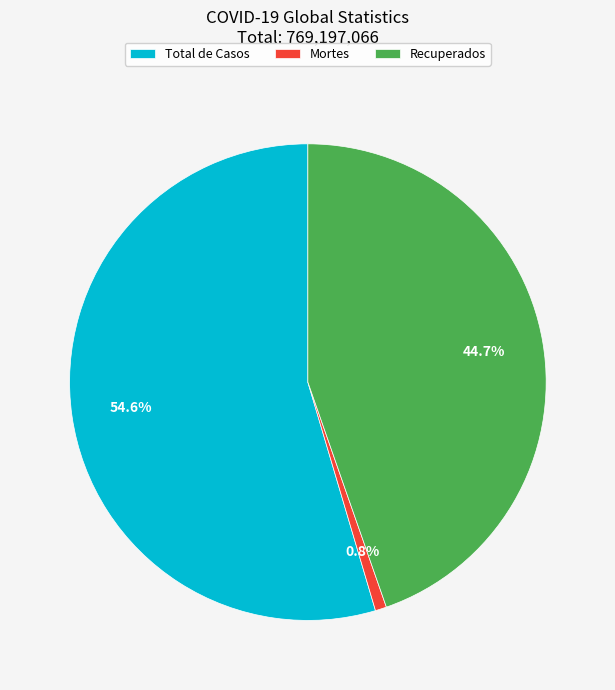

To the nearest percent, what is the difference between the Total de Casos and Mortes slice percentages?

54%